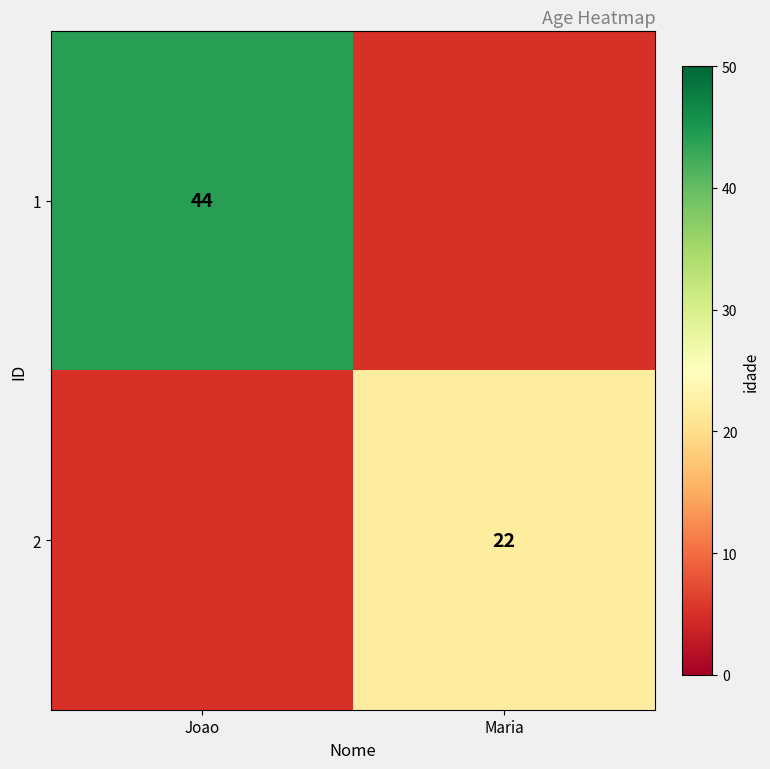

True or false: 2 has a value of 22 at Maria.

True